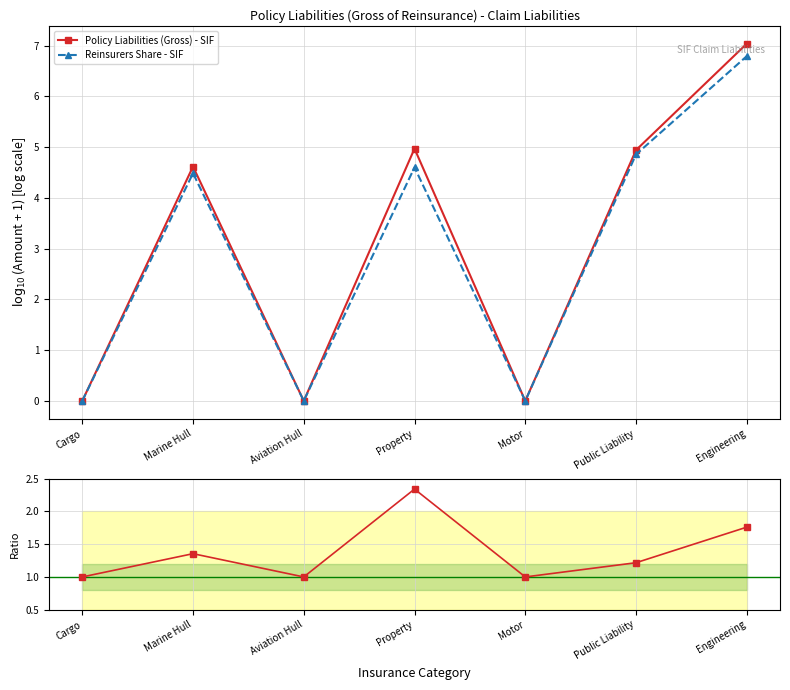

True or false: Gross / Reinsurers has a value of 1.1 at Engineering.

False